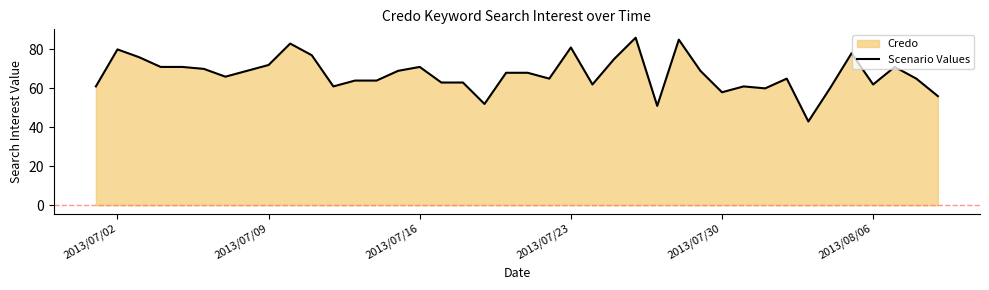

The chart shows a value of 80 at 2013/07/02. True or false?

True